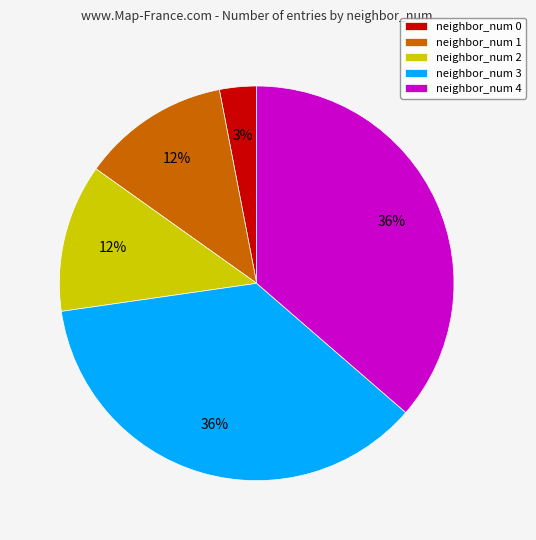

Which category has the smallest portion of the pie?

neighbor_num 0